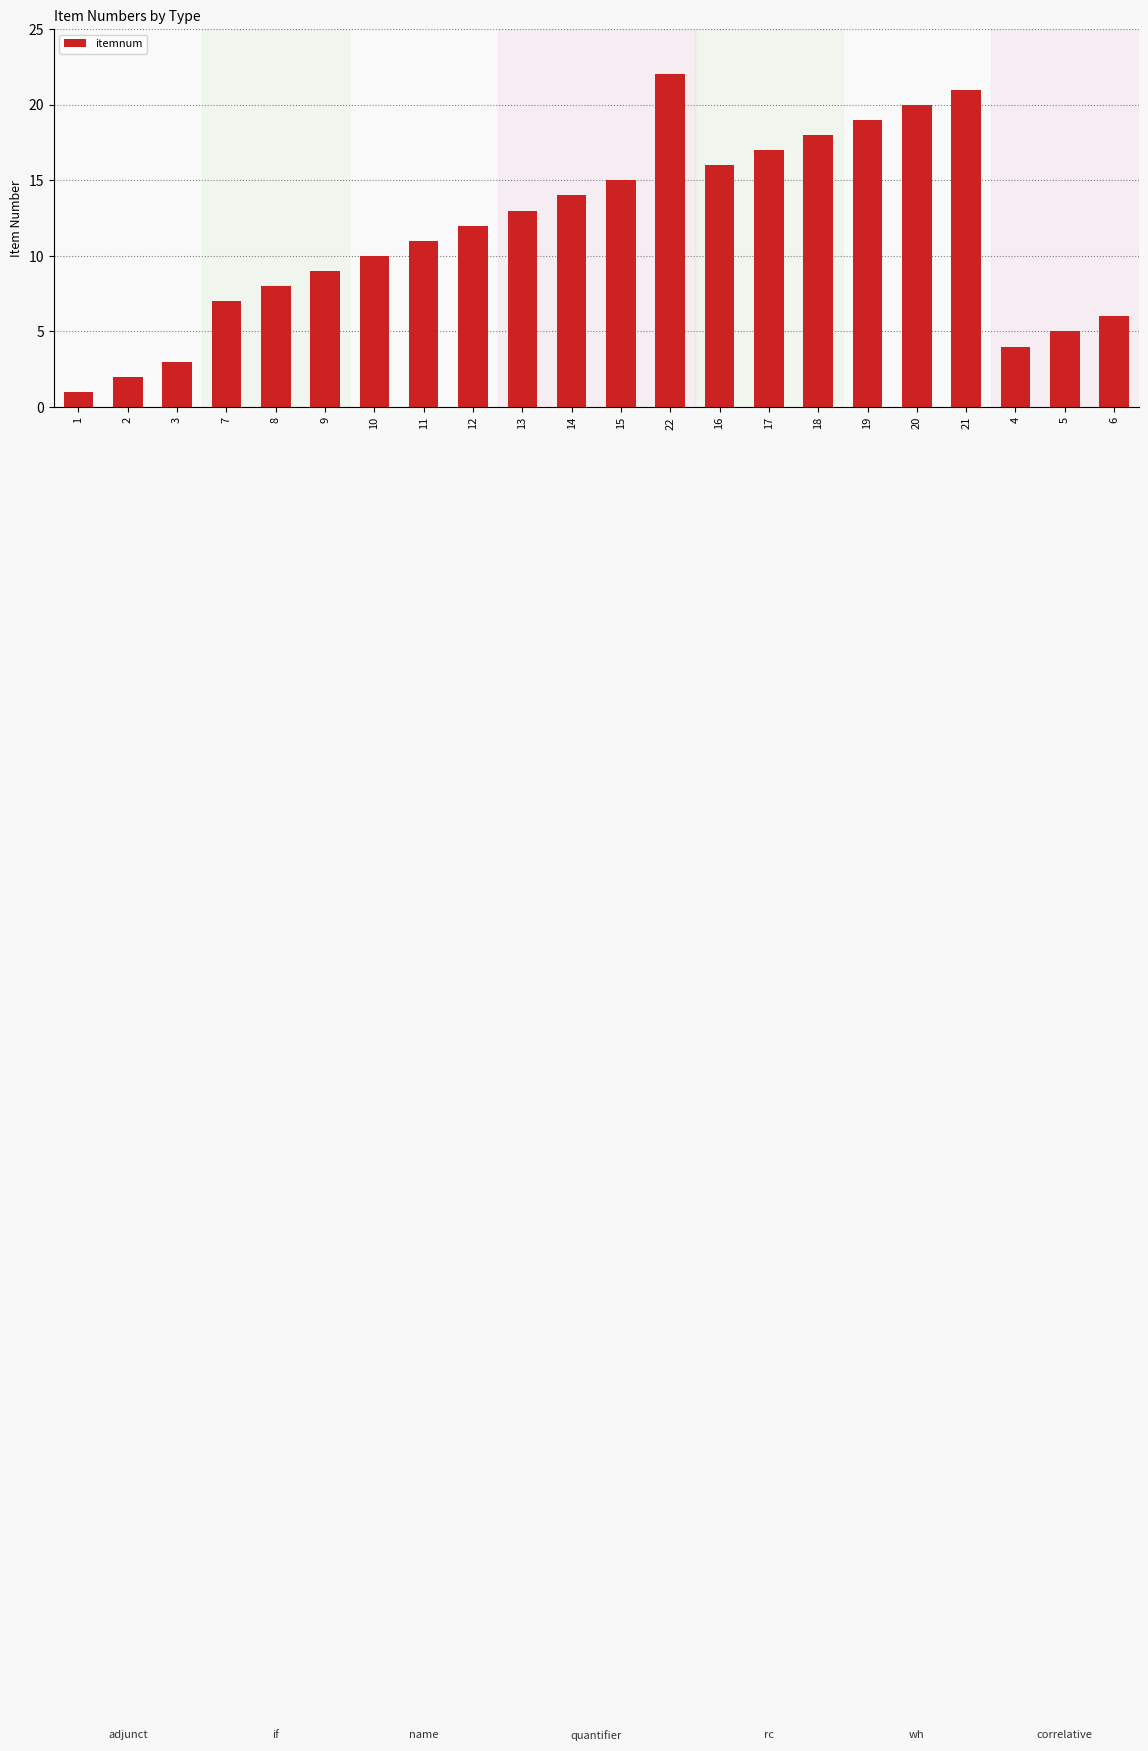

At which category does the chart reach its peak across all series?

22